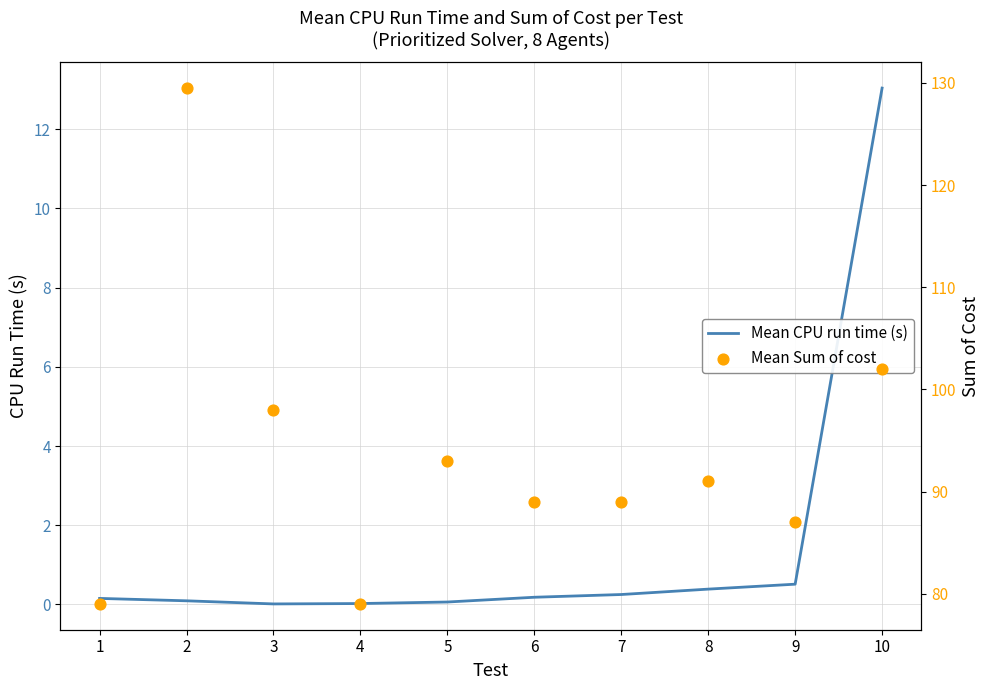

Which series contains the highest Y value?

Mean Sum of cost